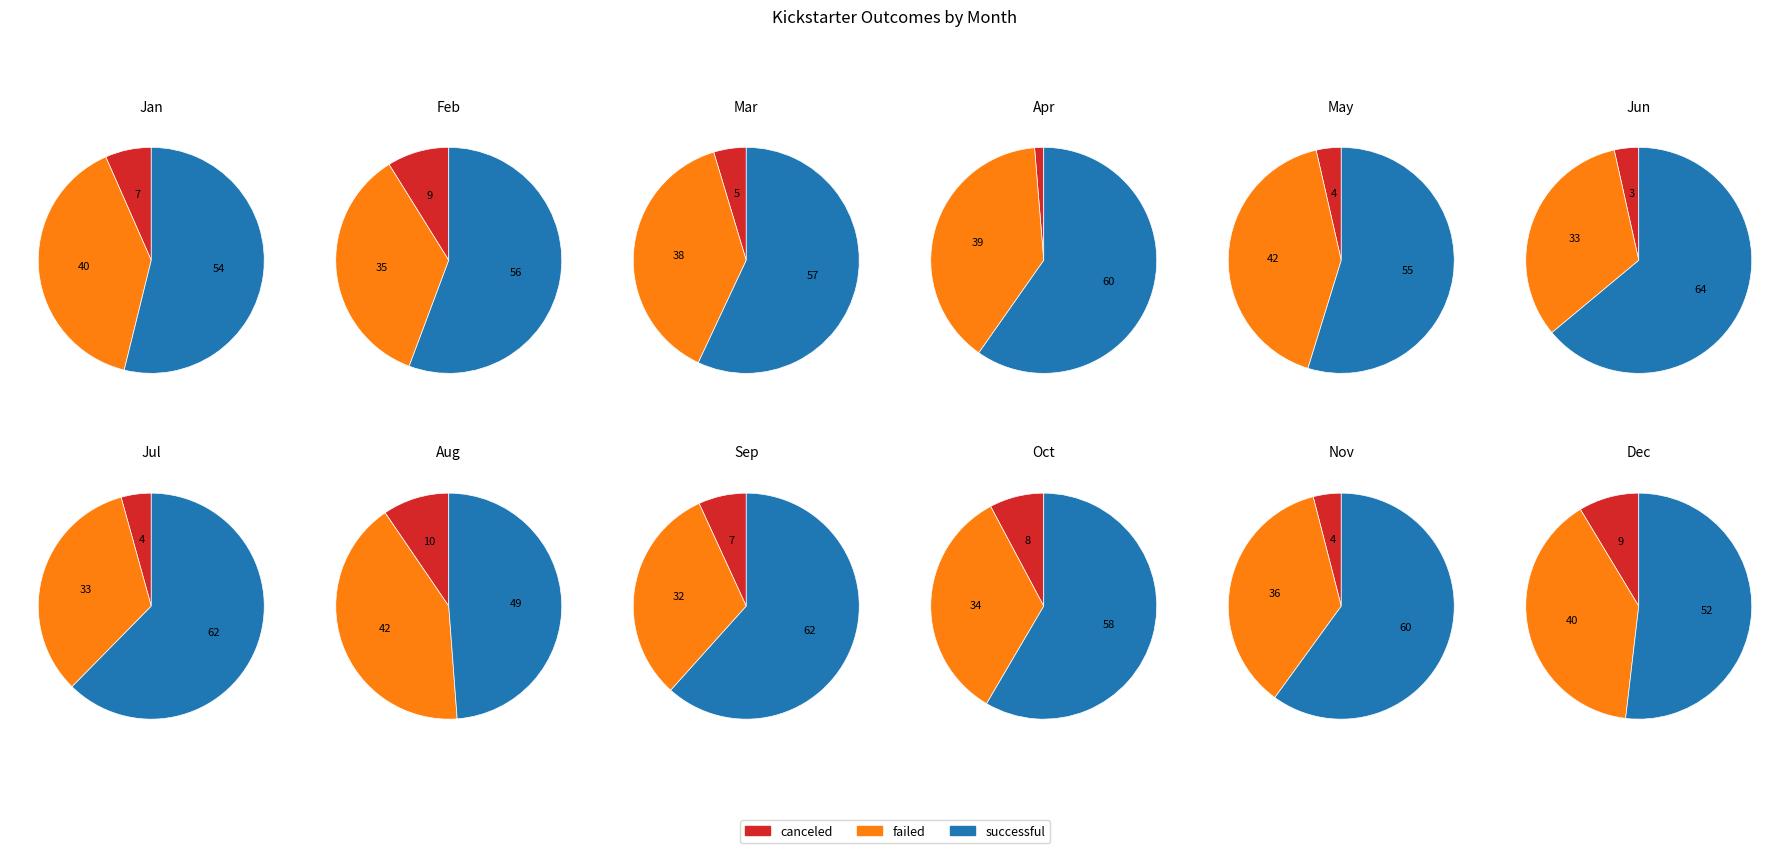

What percentage is NOT represented by Dec?

87.7%